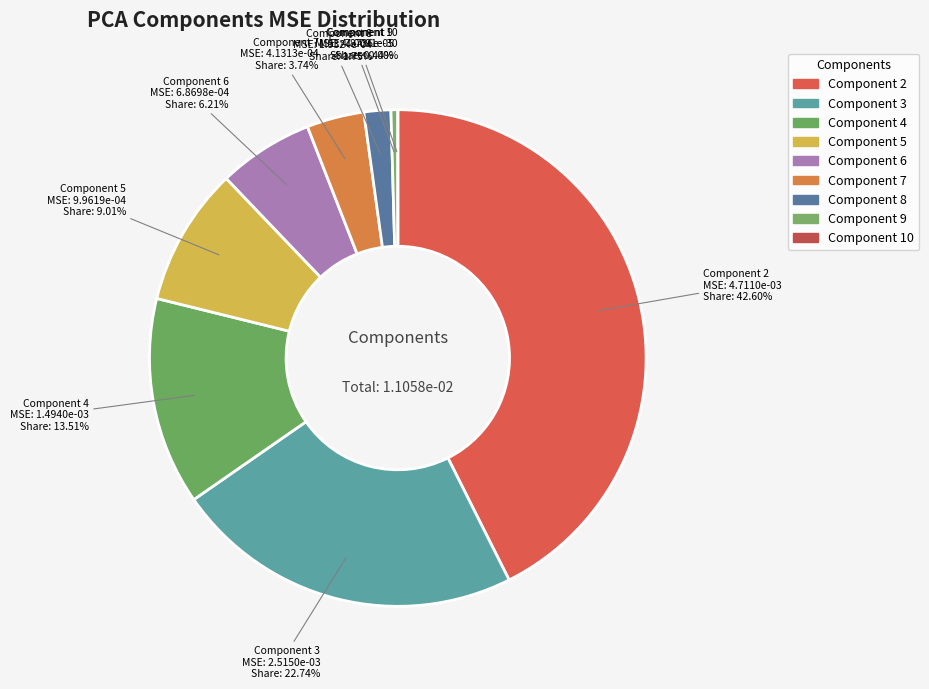

Is it true that 9 is 0% of the pie?

True